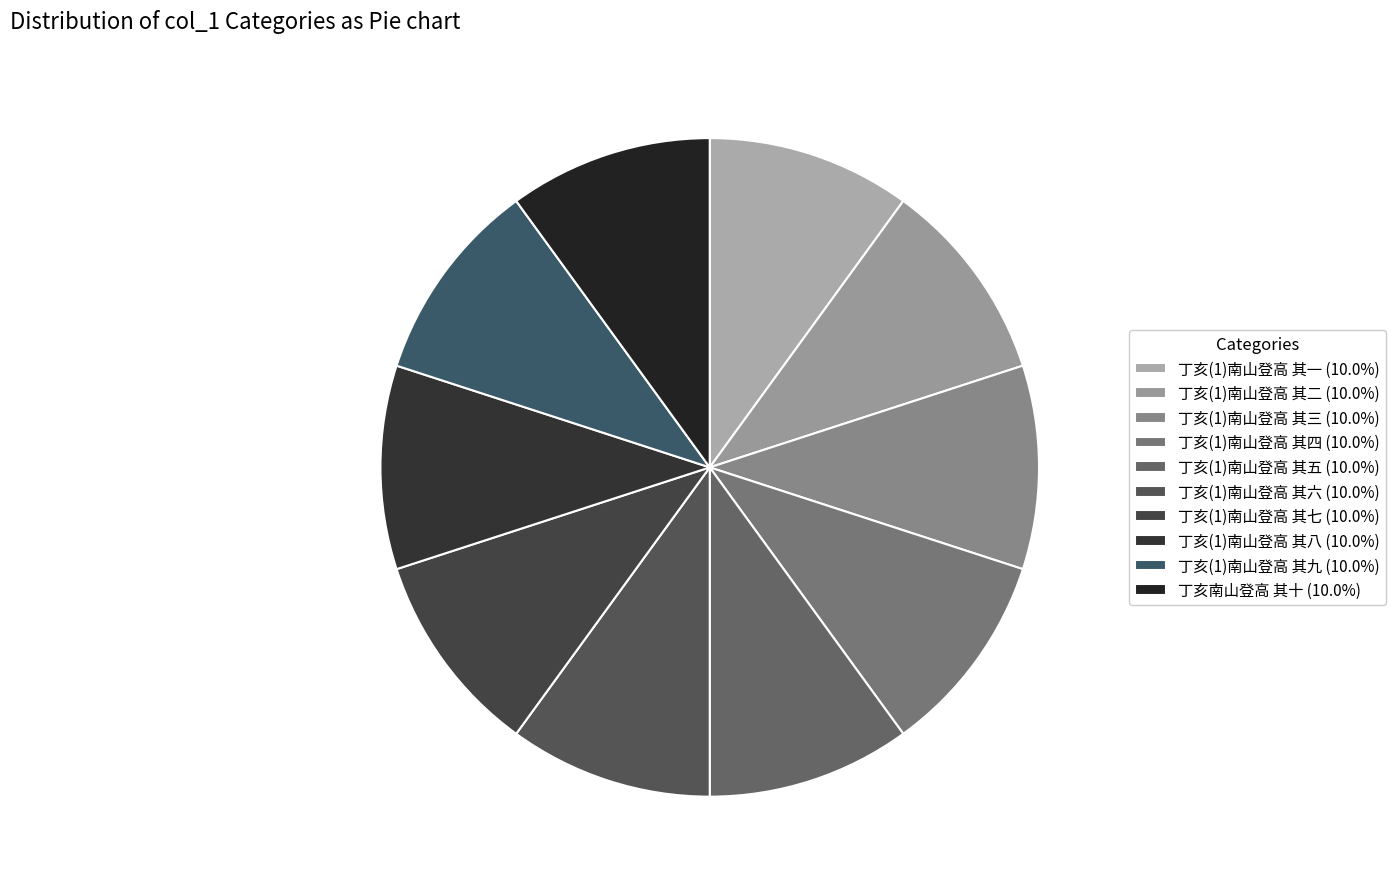

Count the number of slices in the pie.

10